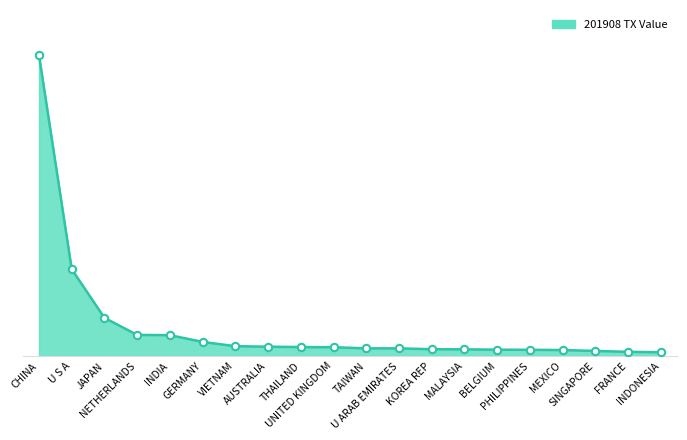

Approximately how many times larger is the value at INDIA compared to GERMANY?

1.5